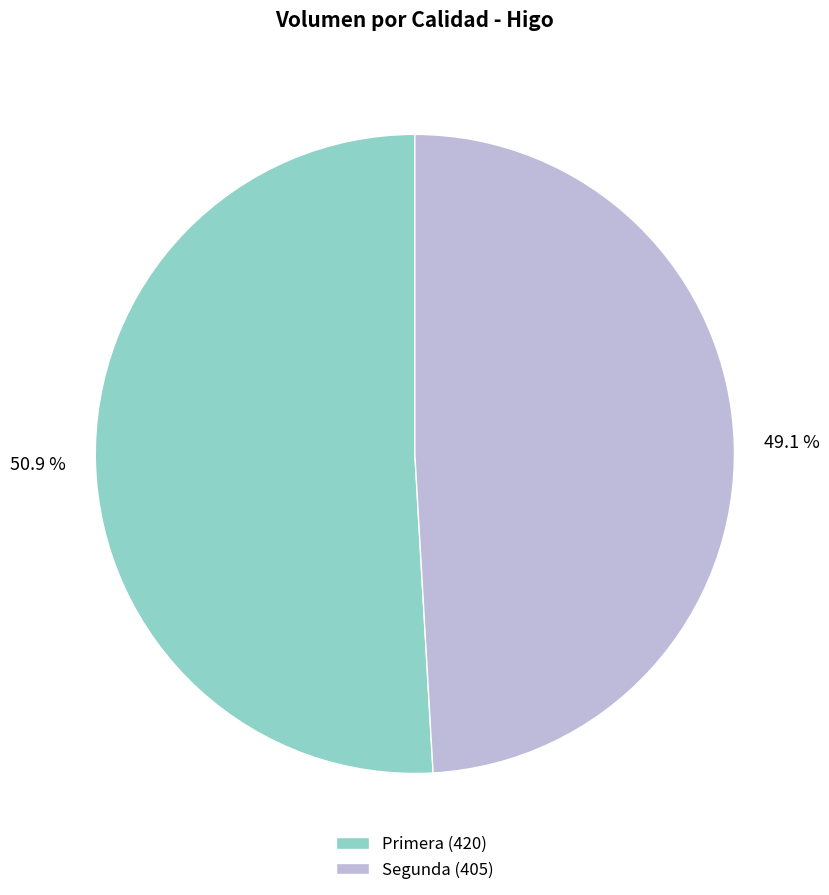

To the nearest percent, what is the difference between the largest and smallest slice percentages?

2%